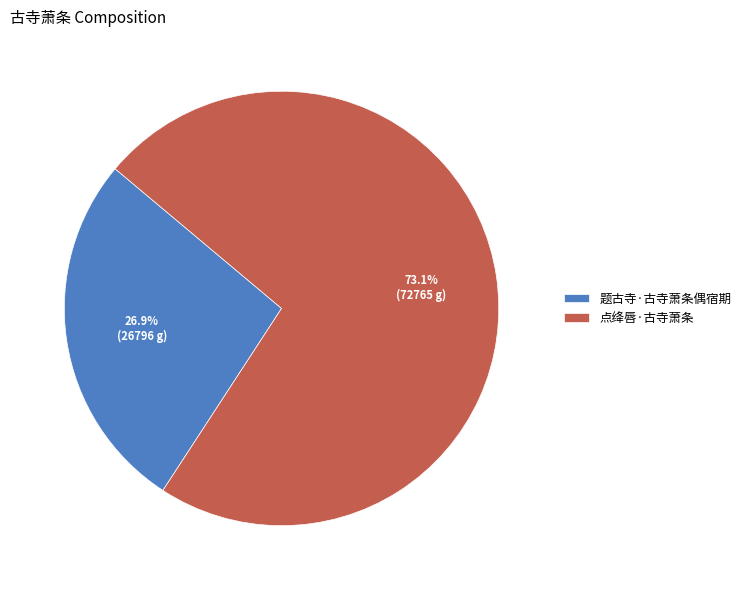

Which category accounts for the majority?

点绛唇·古寺萧条